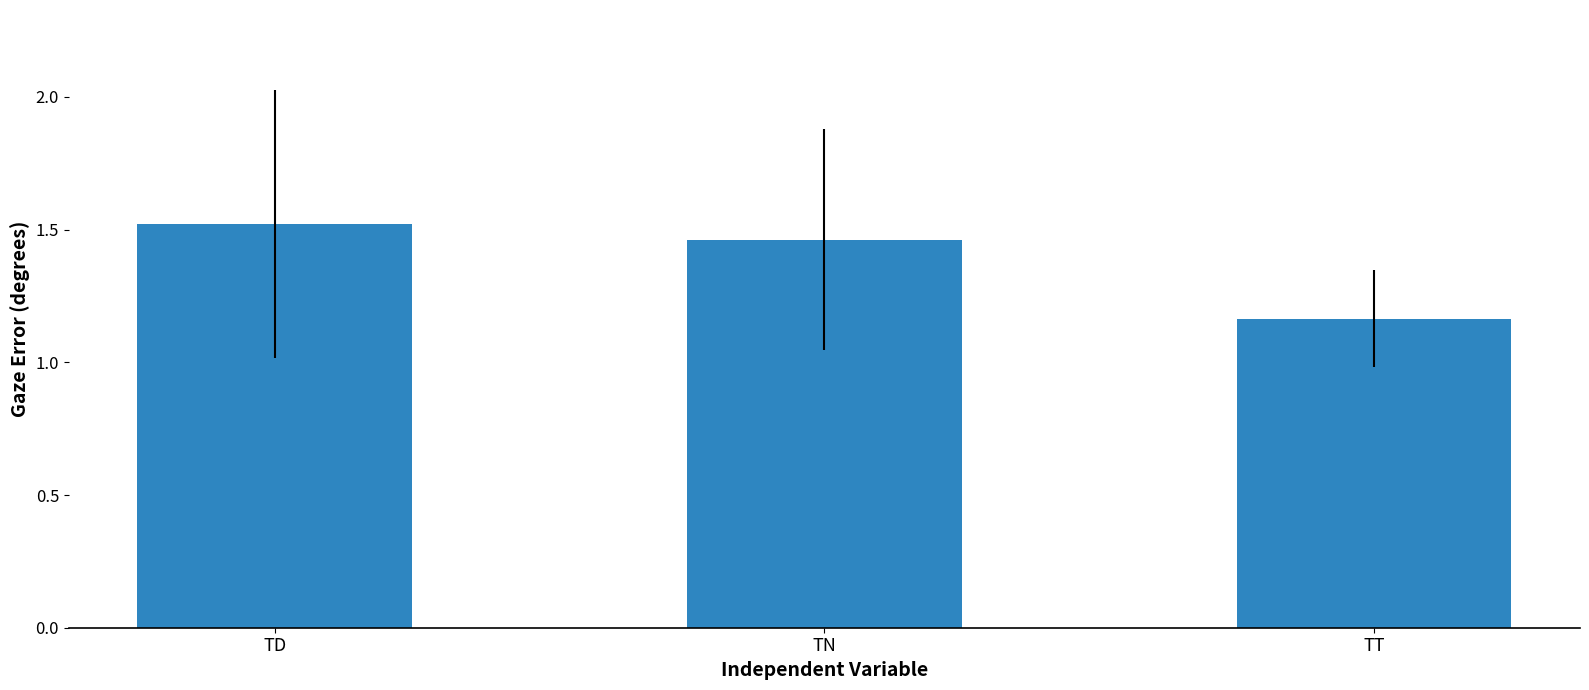

Which label corresponds to the smallest value in the chart?

TT